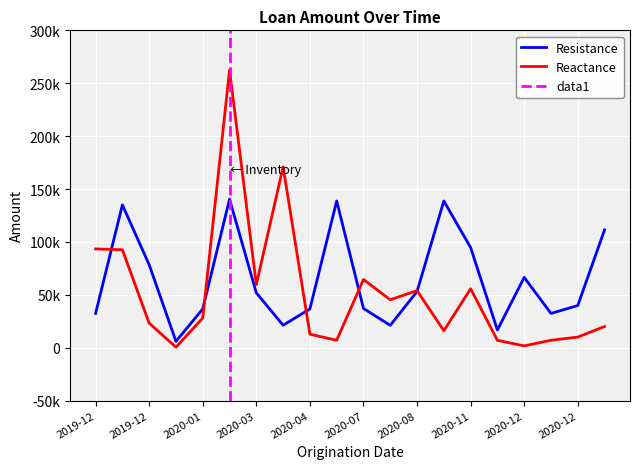

How many values in the Resistance series exceed 51818?

10